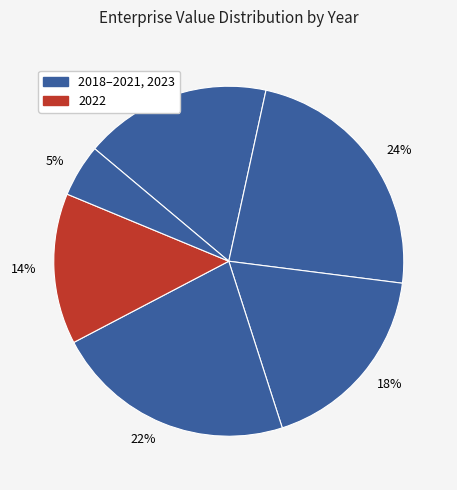

Which category has the smallest portion of the pie?

5%